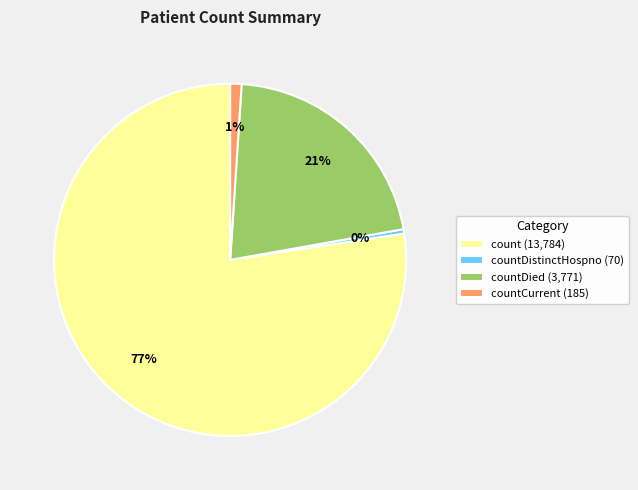

Which slice represents more than half of the pie?

count (13,784)